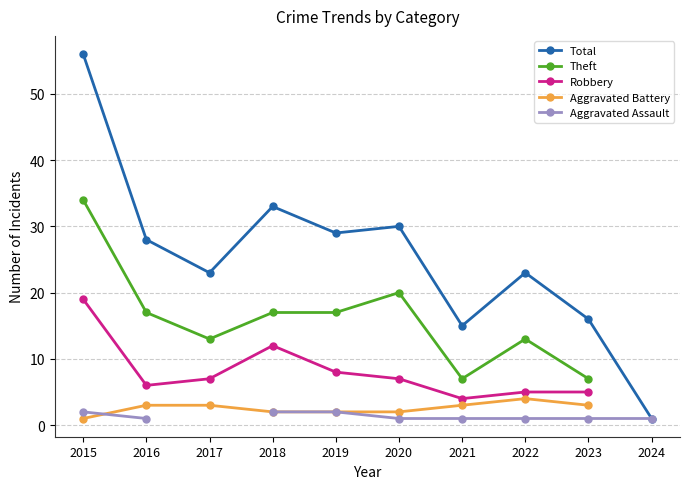

How many interior local valleys does the Total series have?

3